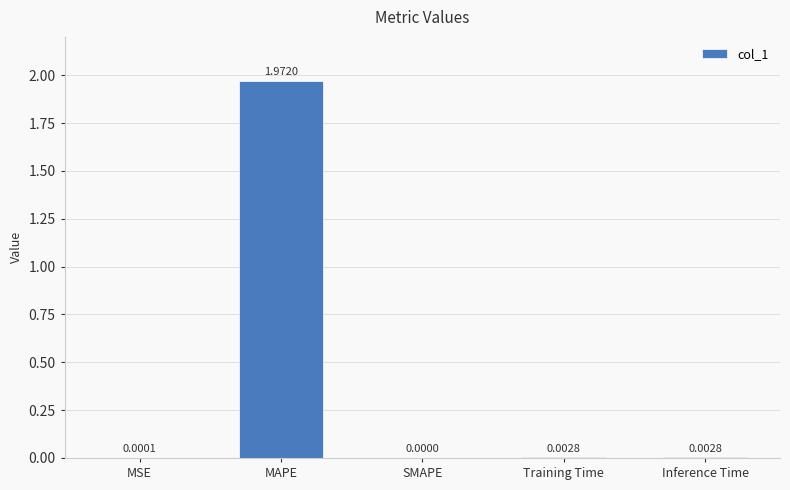

Which has a higher value, Training Time or MAPE?

MAPE